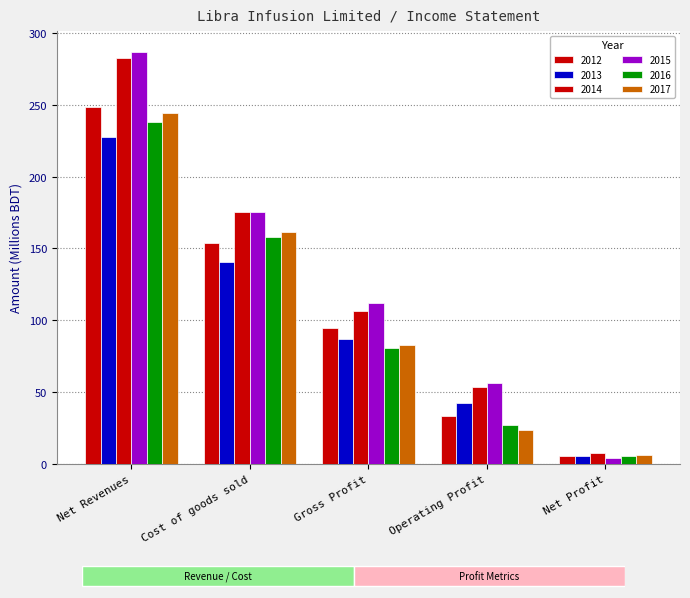

How many groups of bars are there?

5